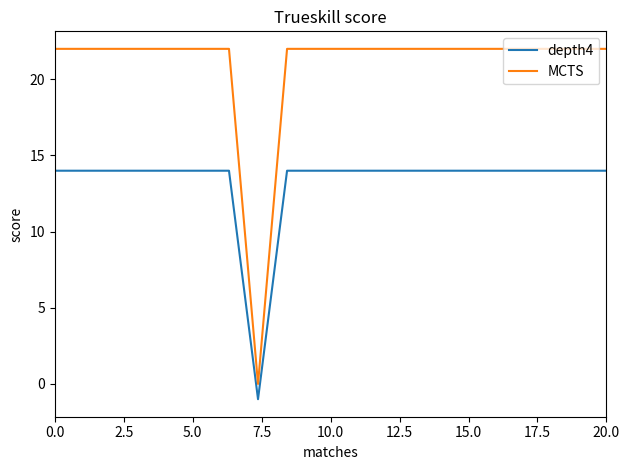

Which series has the largest range (max minus min)?

MCTS